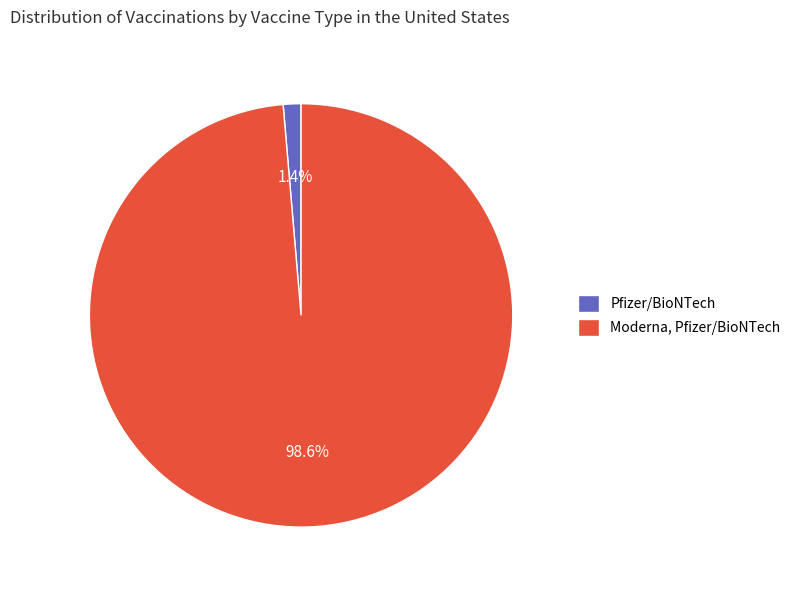

To the nearest percent, what percentage of the pie is Moderna, Pfizer/BioNTech?

99%